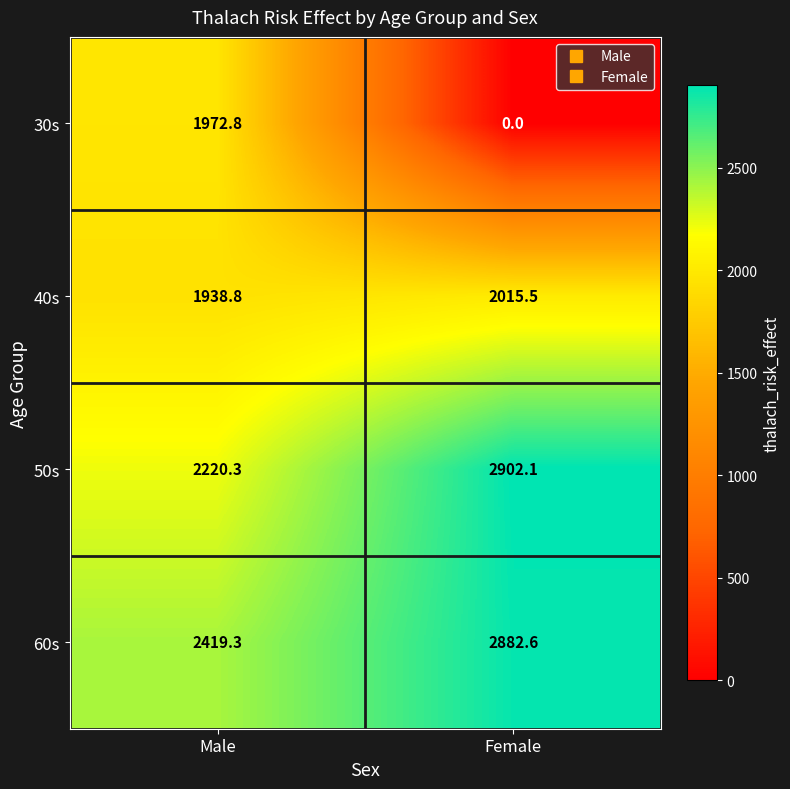

At which label is 30s closest to 986?

Female